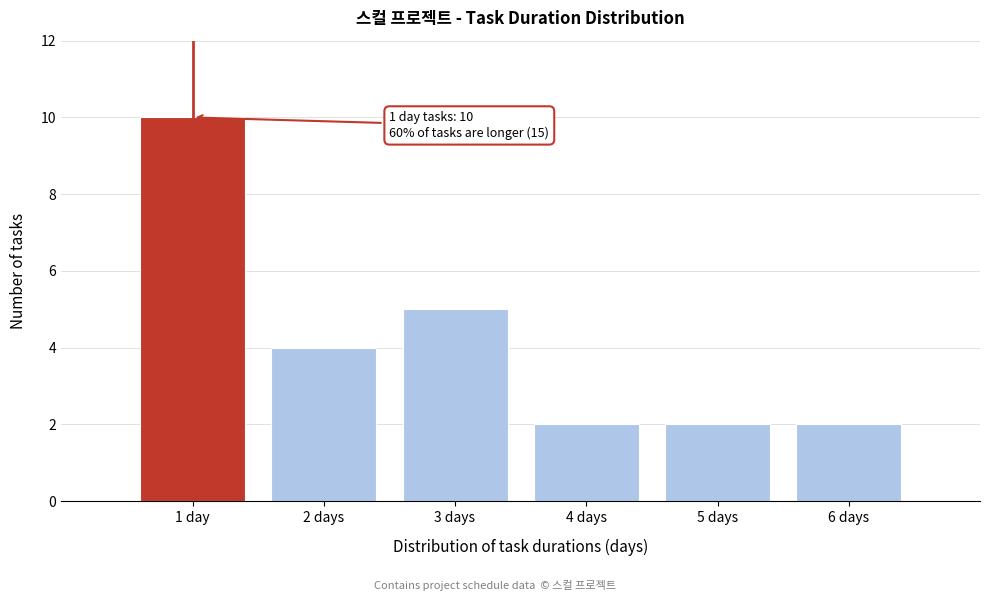

Reading right to left, what are all the values shown in this chart?

6 days=2	5 days=2	4 days=2	3 days=5	2 days=4	1 day=10